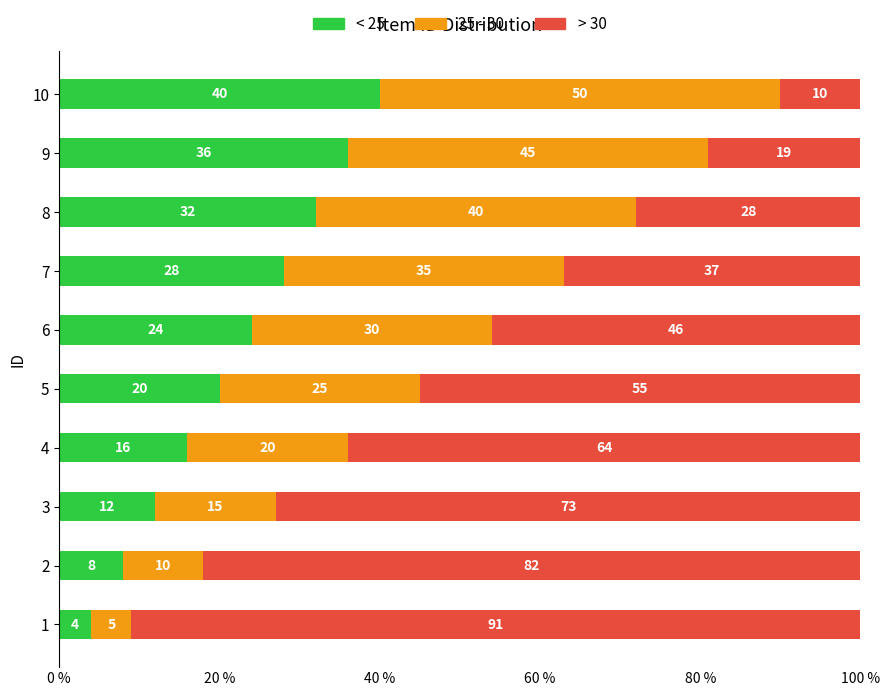

What is the difference between the second highest and minimum values in the < 25 series?

32